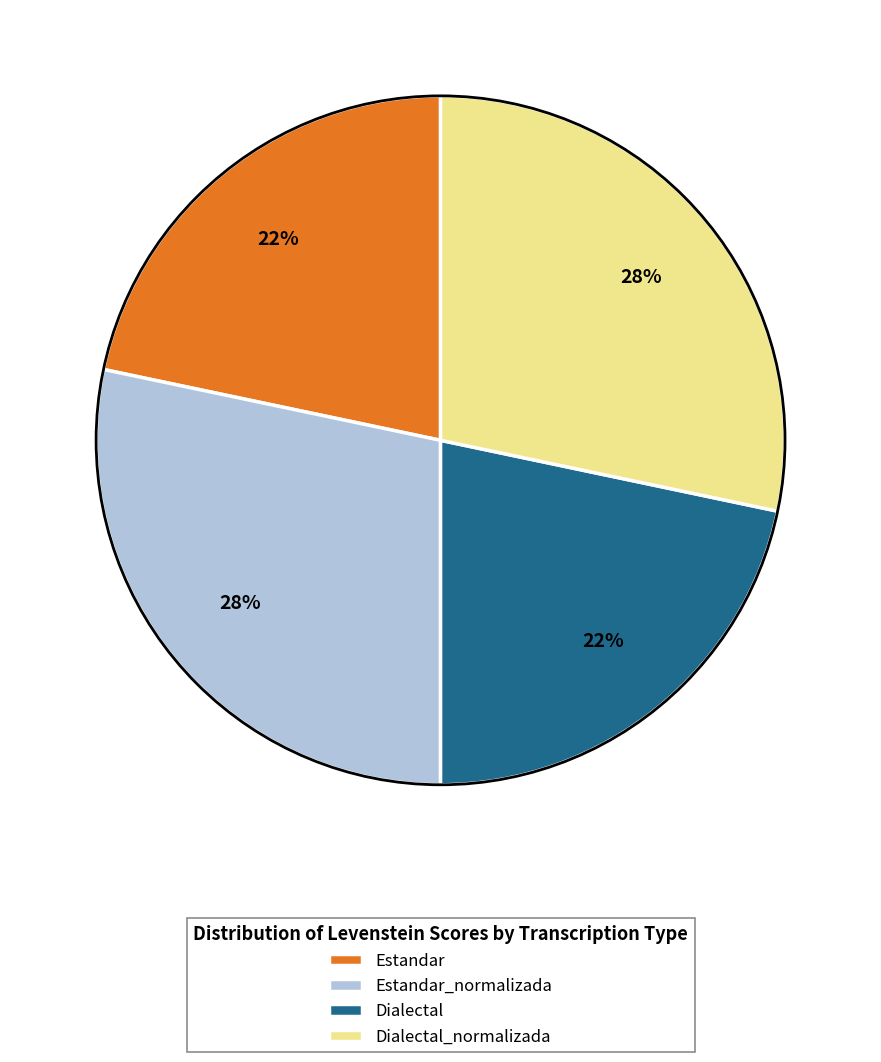

To the nearest percent, what is the combined percentage of Dialectal_normalizada and Dialectal?

50%